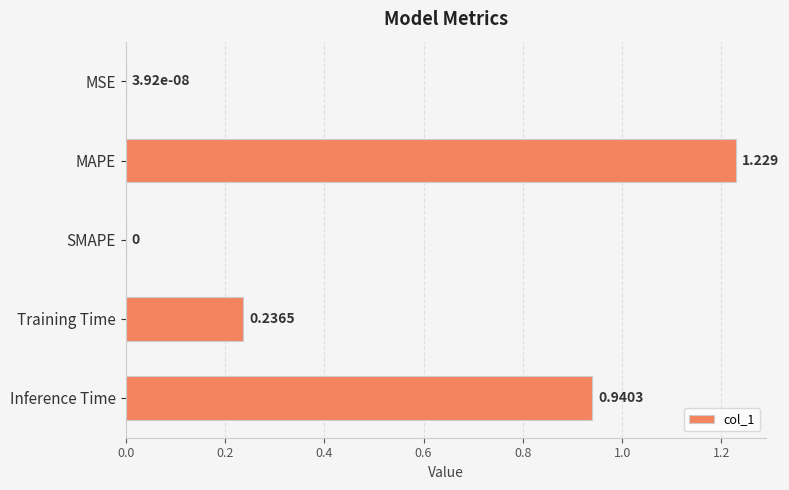

What is the average value?

0.5